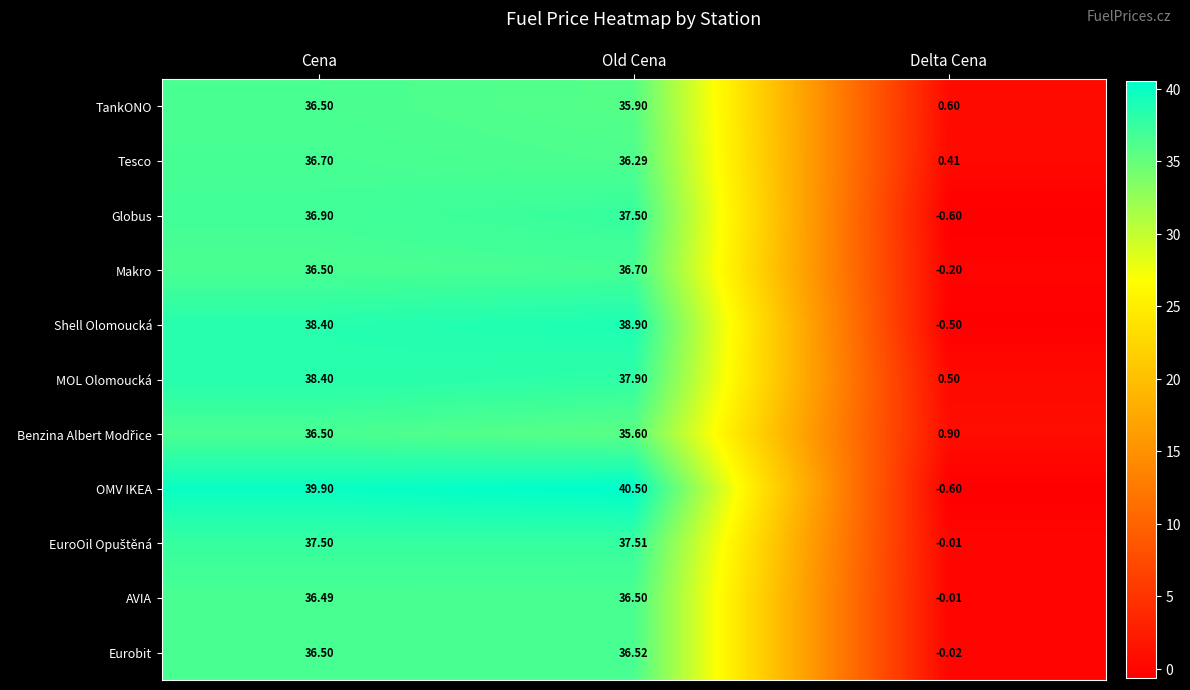

At which category is the sum across all series the highest?

Cena